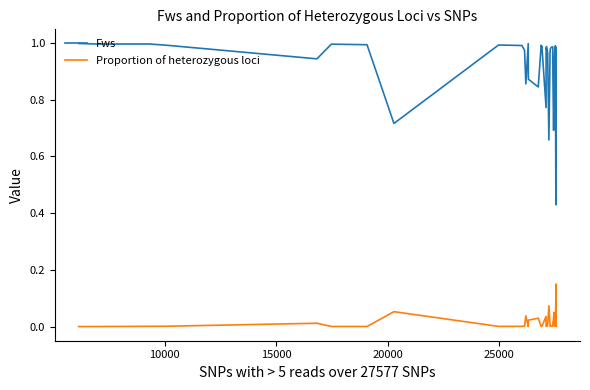

Which series has the largest total across all categories?

Fws